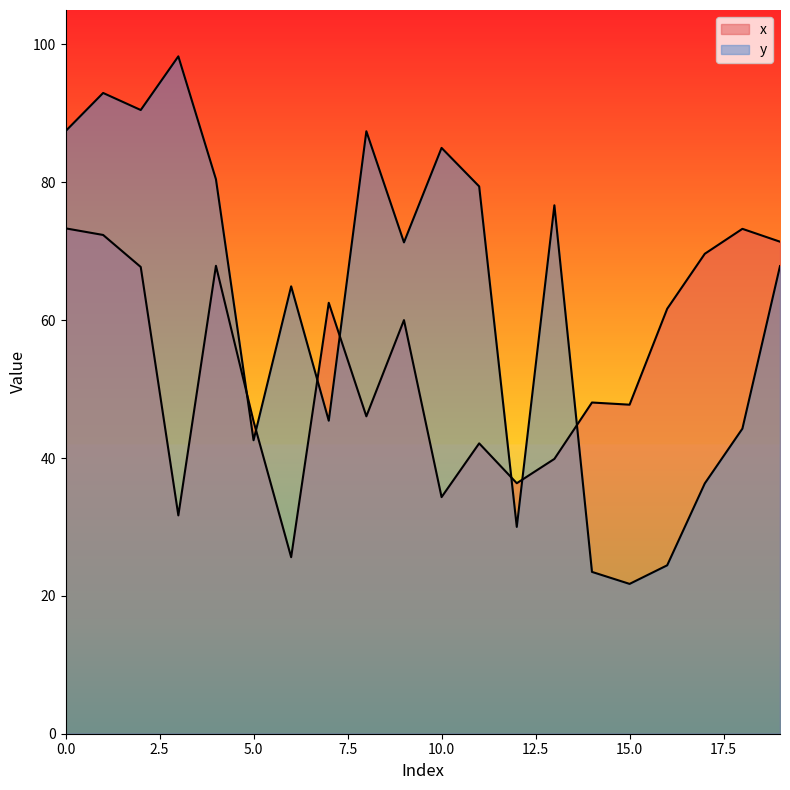

Reading right to left, transcribe all the data shown in this chart.

x: 19=71.4	18=73.2	17=69.6	16=61.7	15=47.7	14=48.1	13=39.9	12=36.3	11=42.1	10=34.3	9=60.0	8=46.1	7=62.5	6=25.6	5=45.3	4=67.9	3=31.7	2=67.7	1=72.4	0=73.3
y: 19=67.8	18=44.3	17=36.3	16=24.4	15=21.7	14=23.5	13=76.7	12=30.0	11=79.4	10=85.0	9=71.3	8=87.4	7=45.4	6=64.9	5=42.6	4=80.4	3=98.3	2=90.5	1=93.0	0=87.4